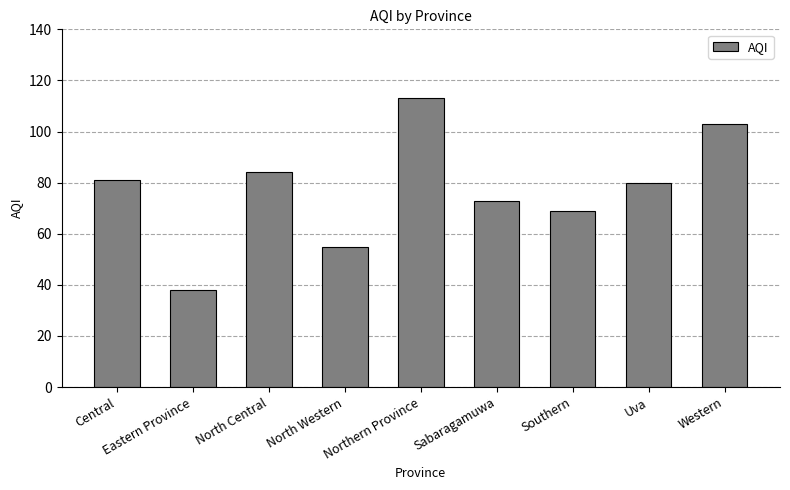

What is the label of the 6th bar from the left?

Sabaragamuwa